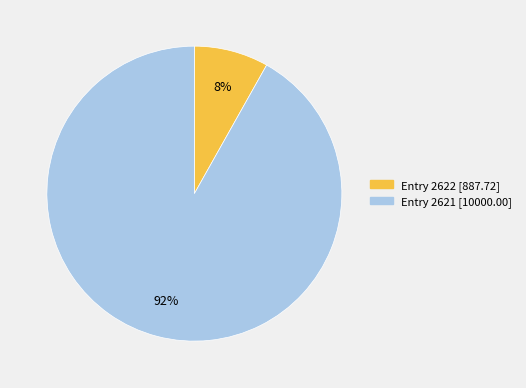

To the nearest percent, what is the difference between the largest and smallest slice percentages?

84%